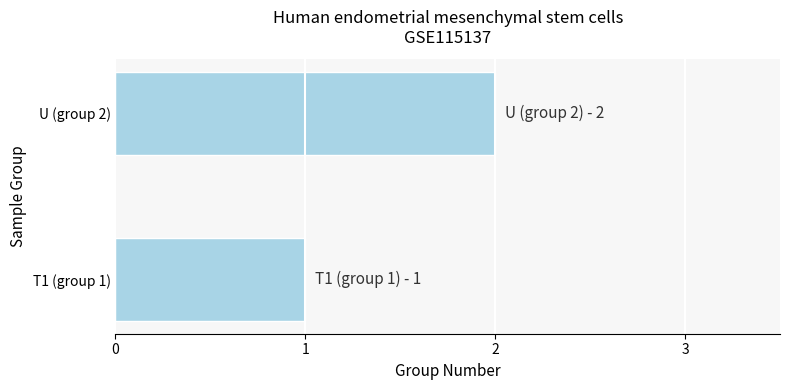

Is it true that the value at U (group 2) is 2?

True